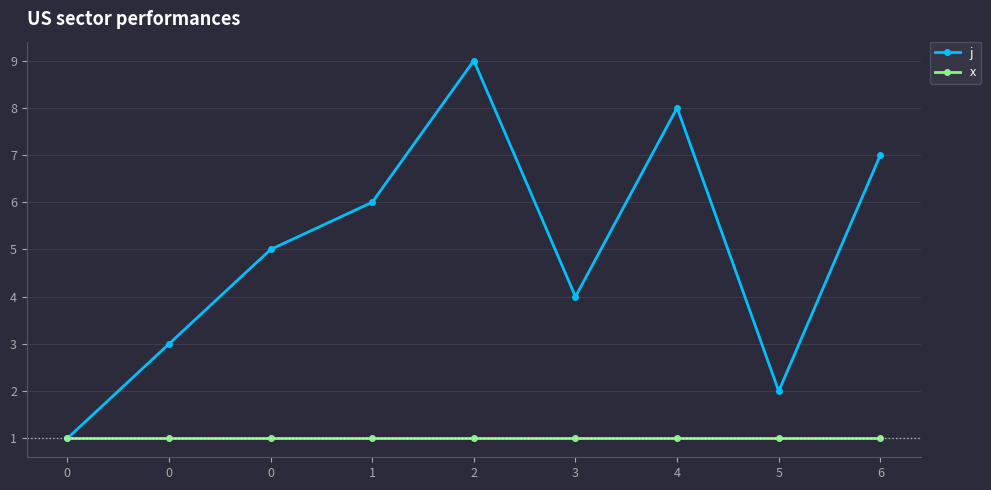

What is the sum of all j values?

45